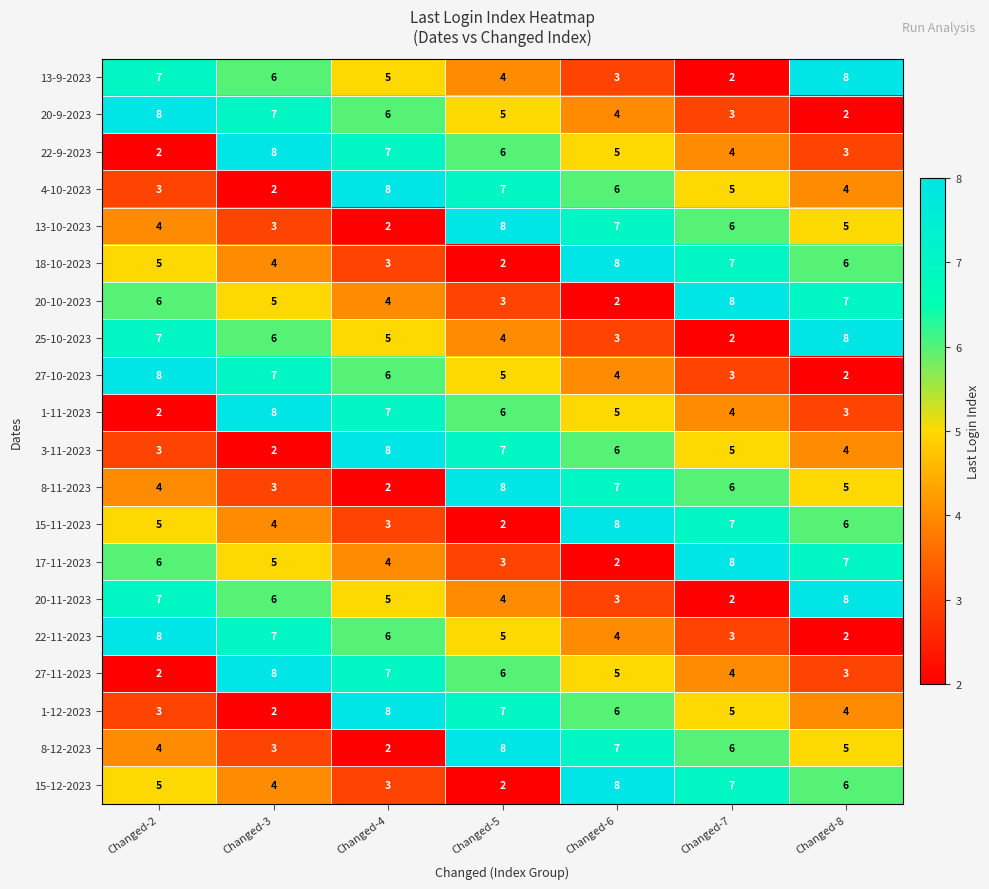

What is the difference between the second highest and second lowest values in the 15-11-2023 series?

4